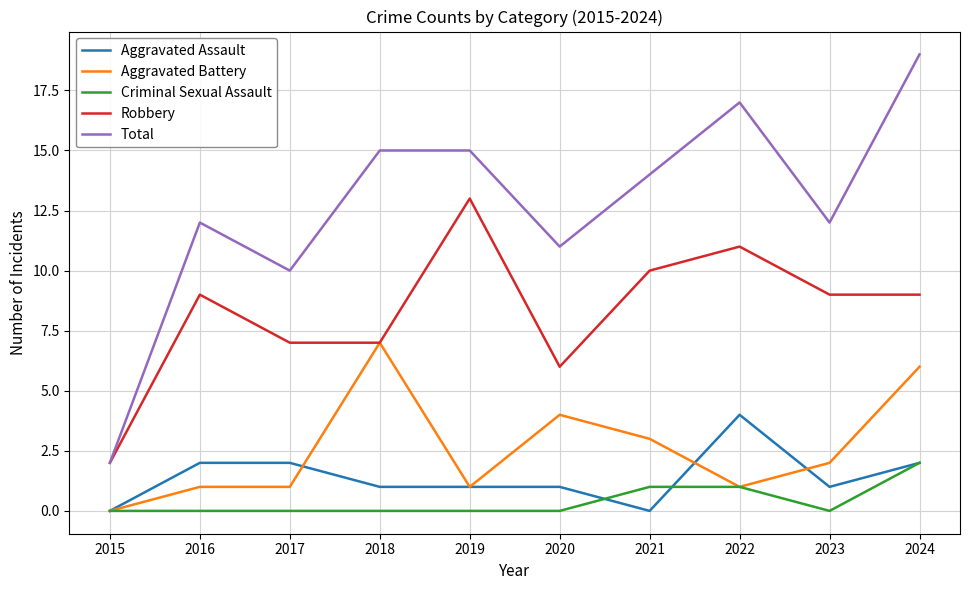

The value of Aggravated Assault at 2024 is 3. True or false?

False